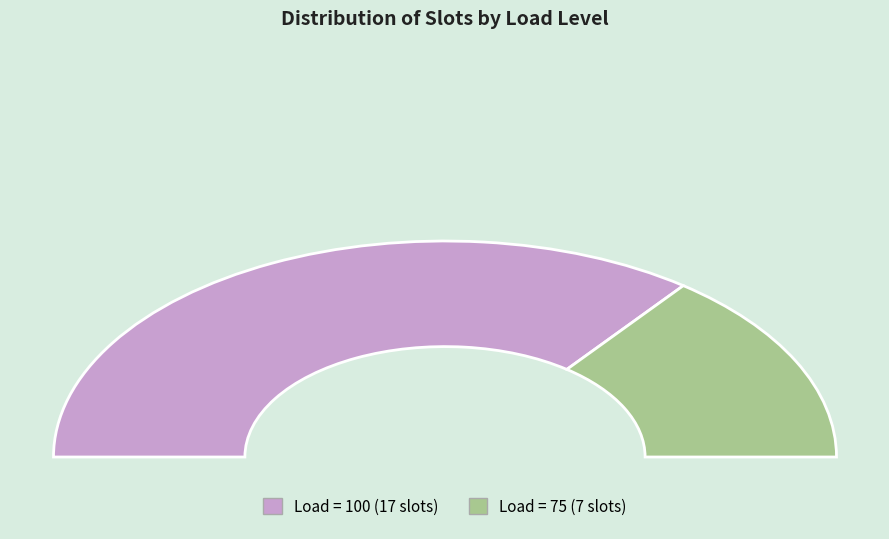

What percentage is NOT represented by Load=100 (Slots 1-9, 17-24)?

29.2%